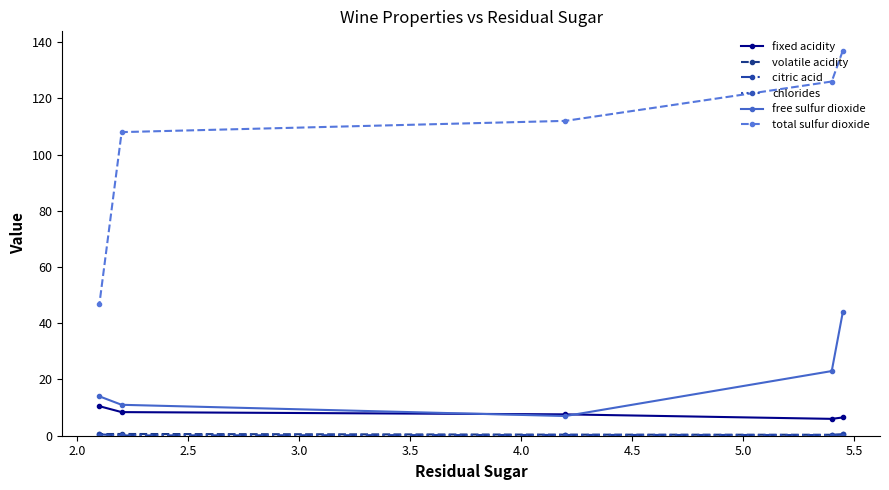

What are all the series names shown in the legend?

fixed acidity, volatile acidity, citric acid, chlorides, free sulfur dioxide, total sulfur dioxide